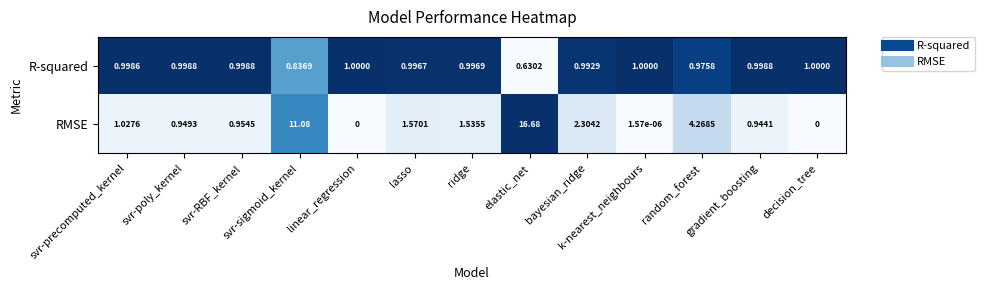

At which label does RMSE first exceed 1?

svr-precomputed_kernel